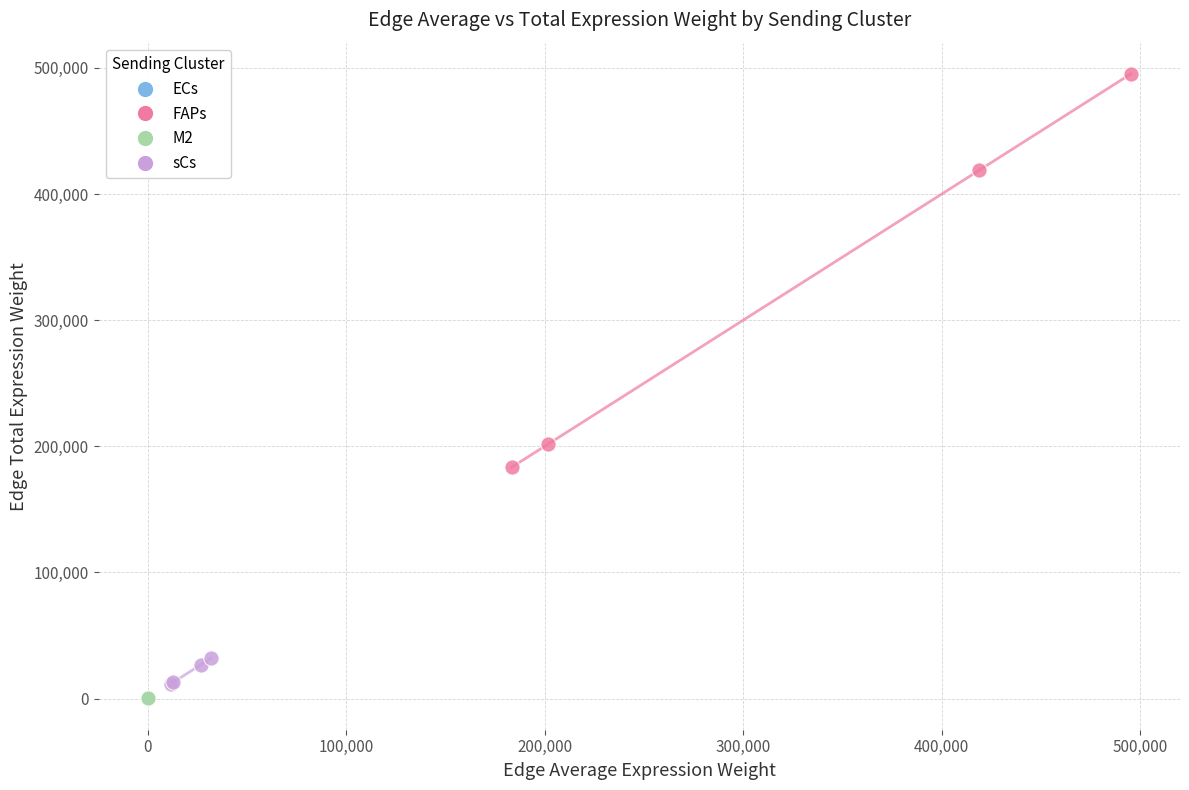

Which series has the largest Y range (max minus min)?

FAPs